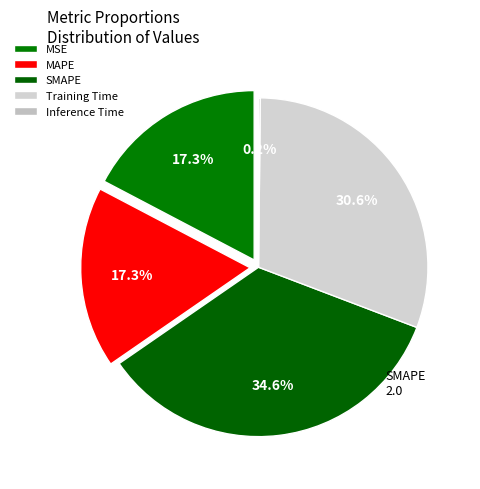

To the nearest percent, what portion does Training Time represent?

31%